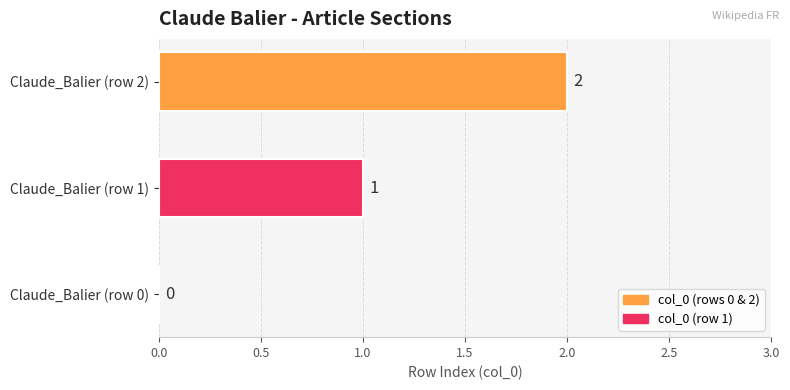

Count the values in the range 0 to 2.

3